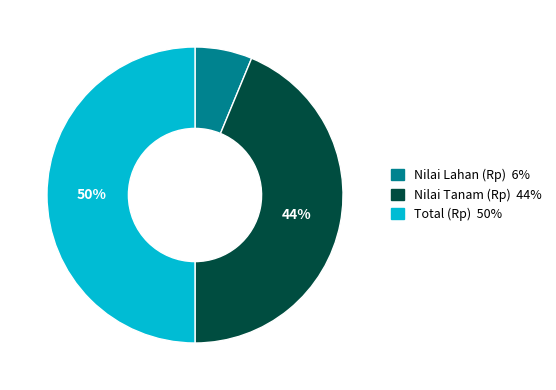

To the nearest percent, what is the average slice percentage?

33%